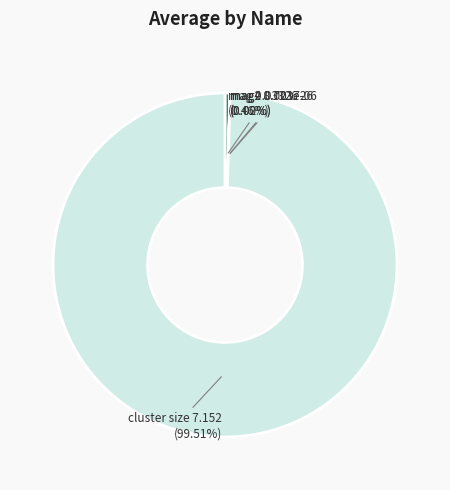

Count the number of slices in the pie.

4